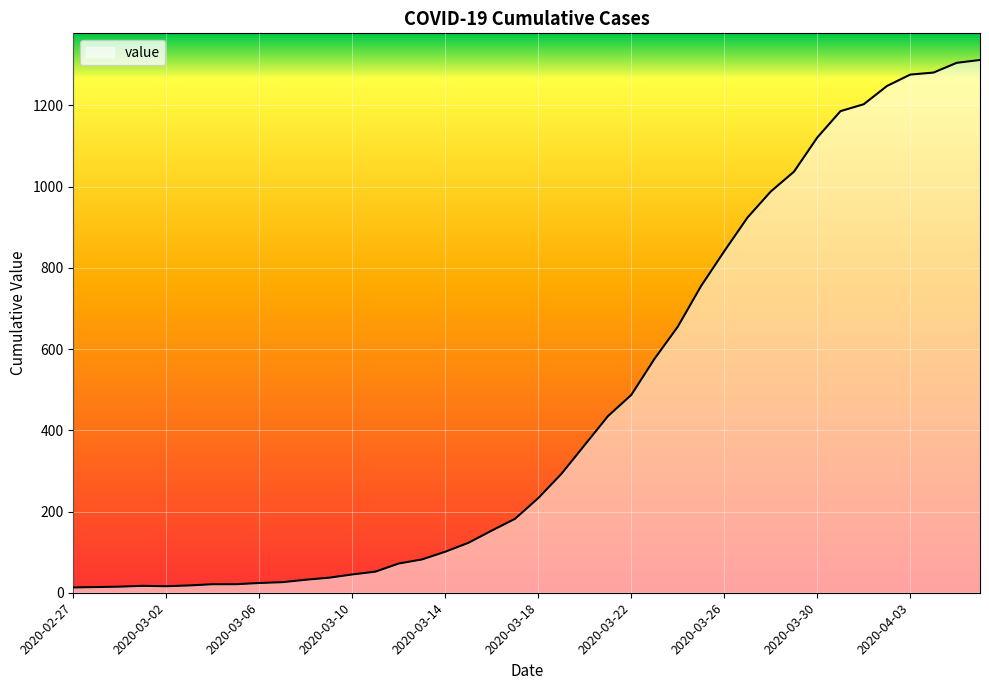

What is the maximum value shown in the chart?

1312